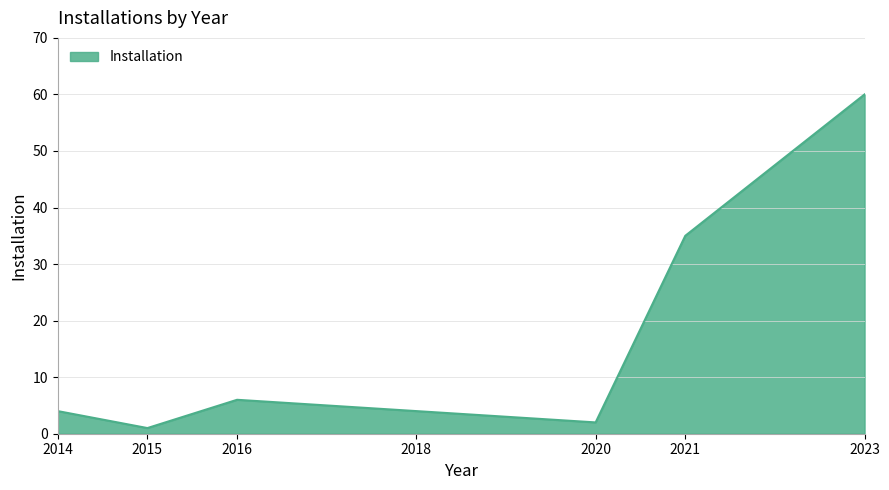

True or false: the data has more than 0 interior local peaks.

True